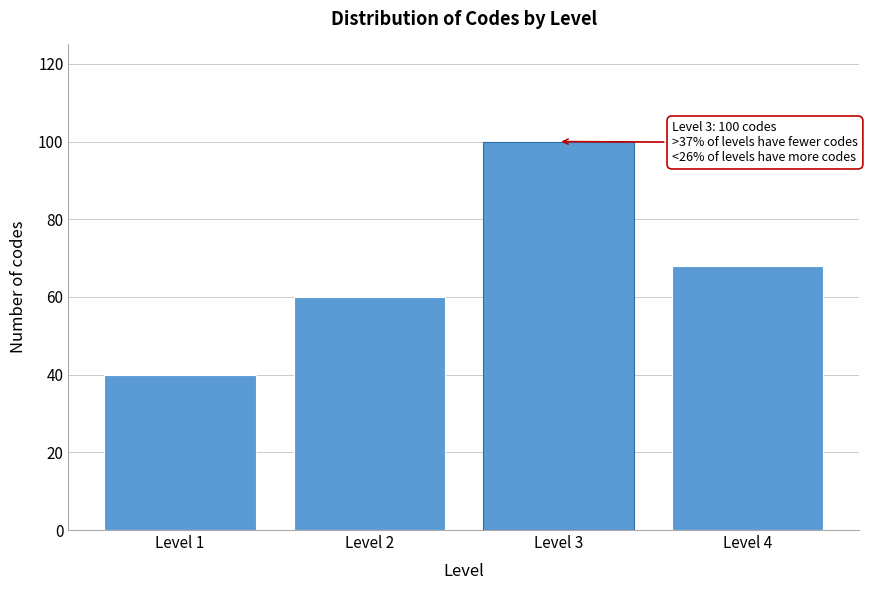

Reading right to left, list all the values displayed in this chart.

Level 4=68	Level 3=100	Level 2=60	Level 1=40